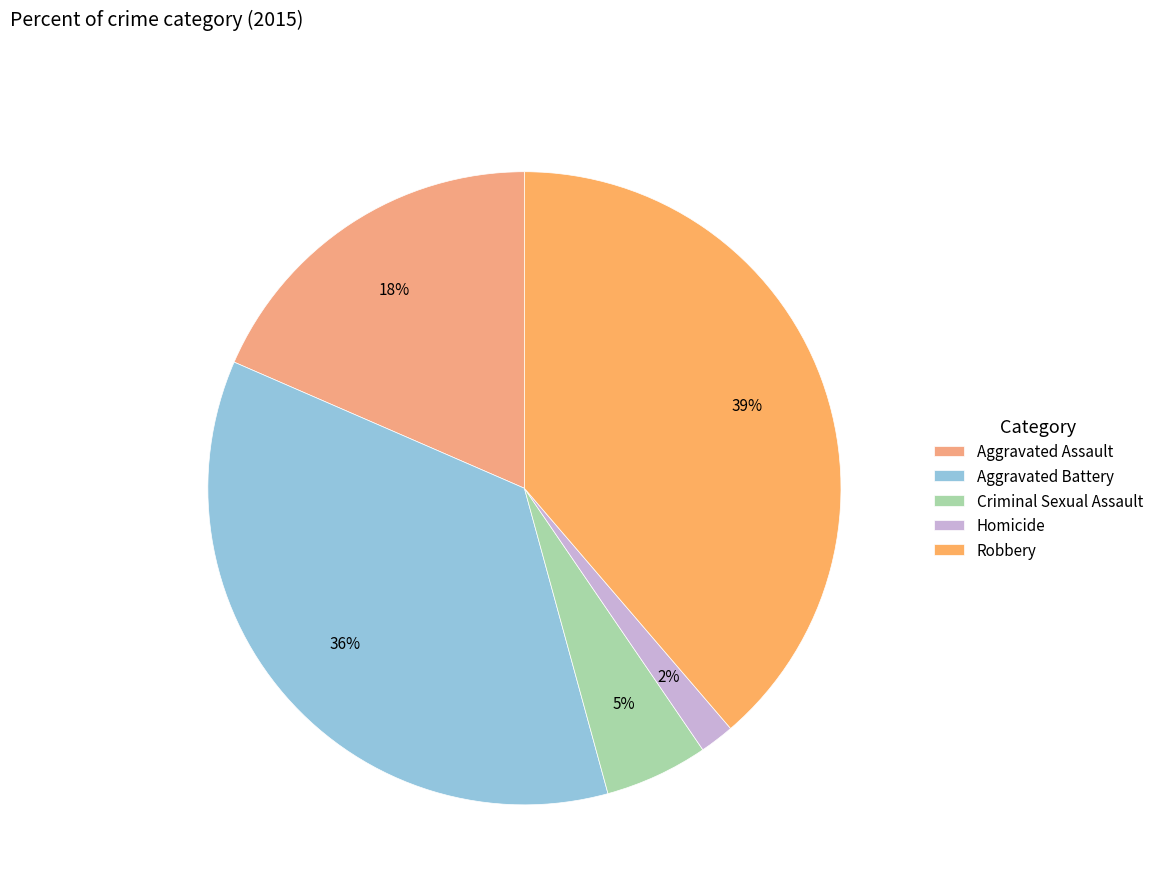

How many segments does this pie chart have?

5